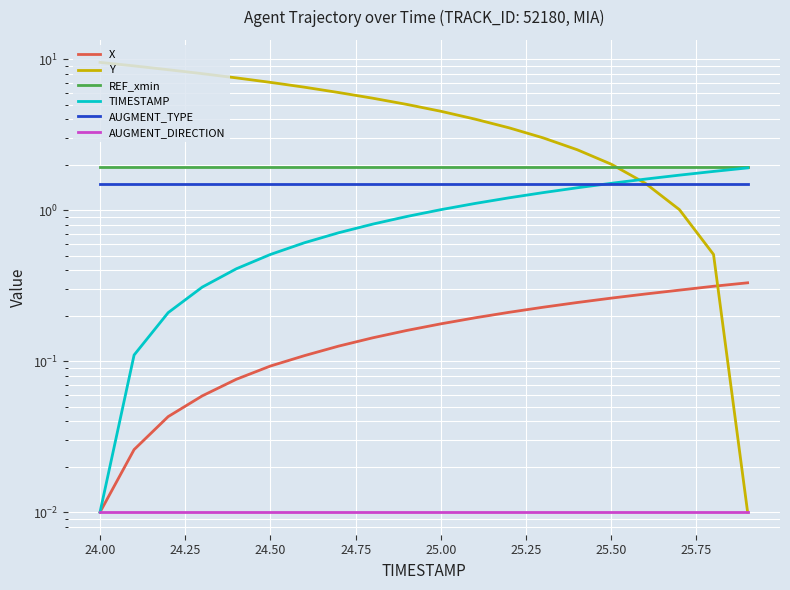

What value does the AUGMENT_TYPE series have at 25.75?

1.5